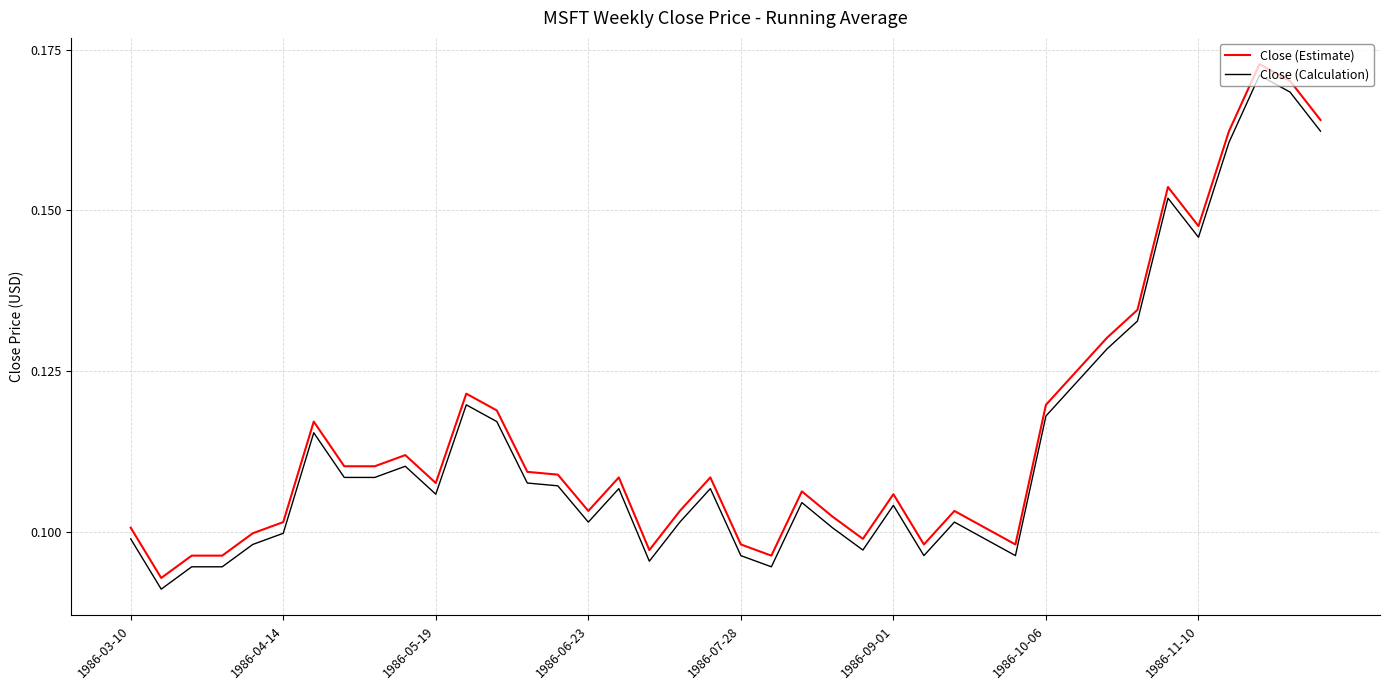

True or false: Close (Calculation) and Close (Estimate) cross at least once.

False